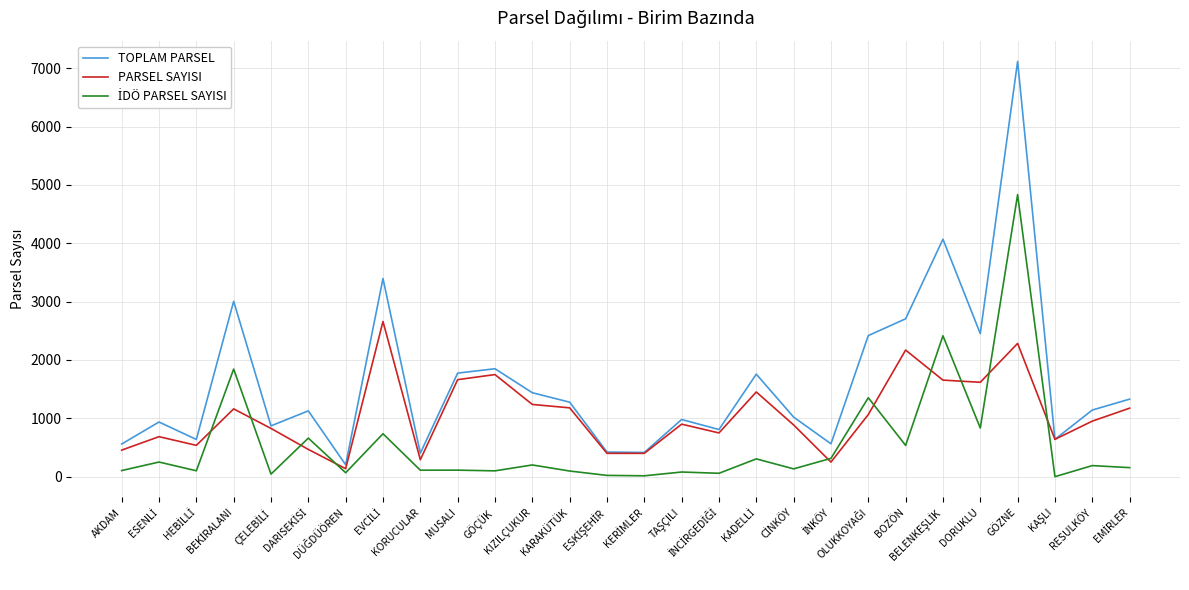

What is the maximum value shown in the chart?

7117